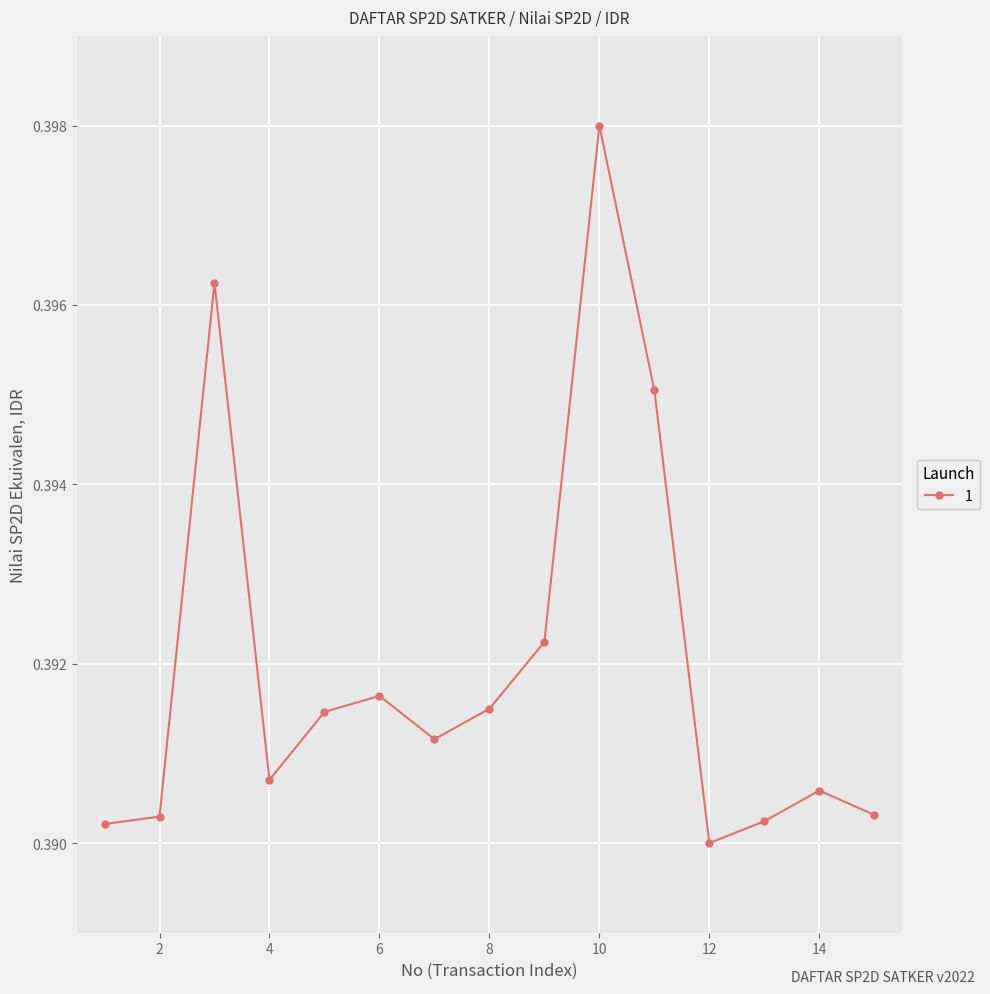

How many values are between 0 and 1?

15